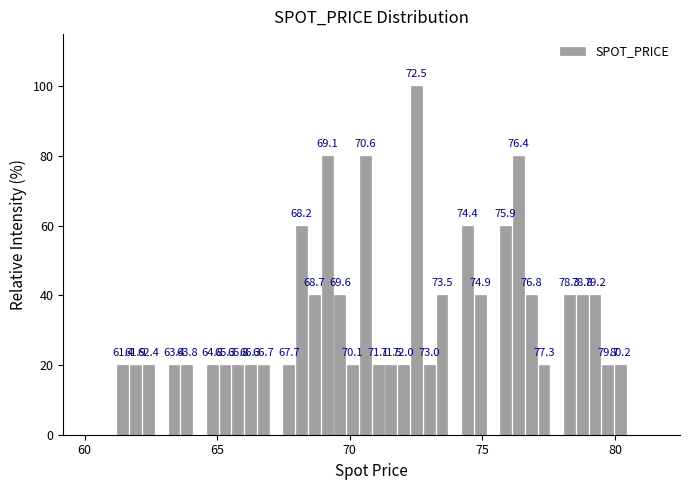

Around what value on the x-axis is the tallest bar? Give the approximate position of its centre, as read against the axis.

72.5